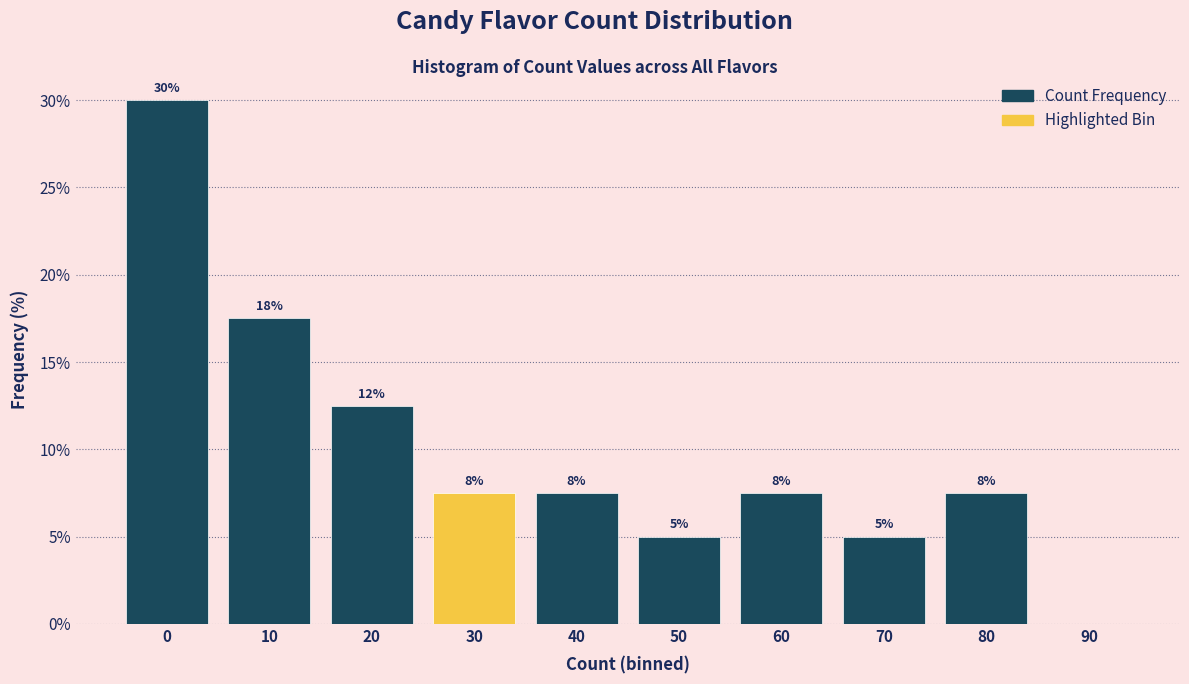

Are the bars horizontal?

No